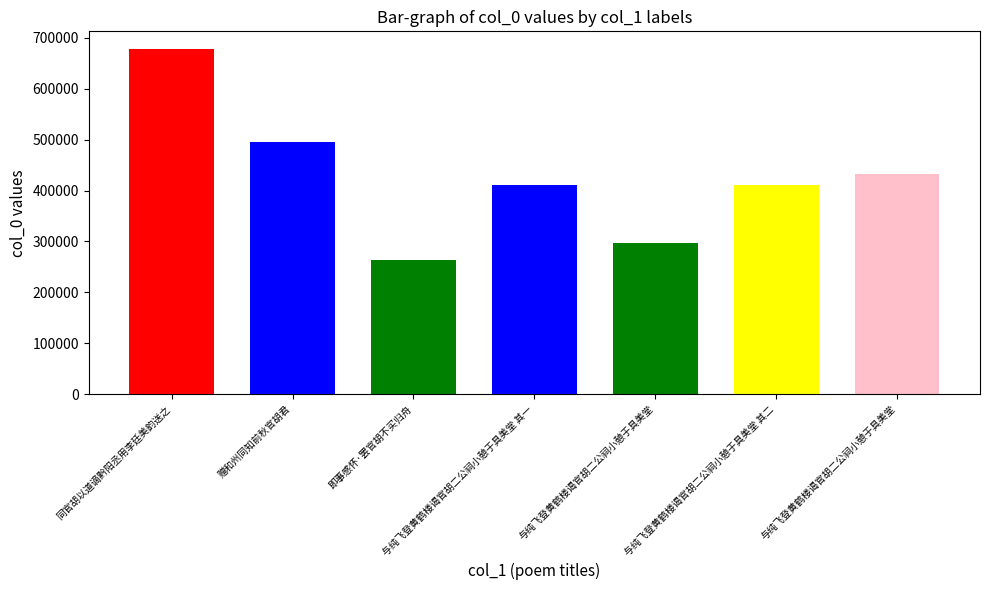

What is the difference between the second highest and minimum values?

231025